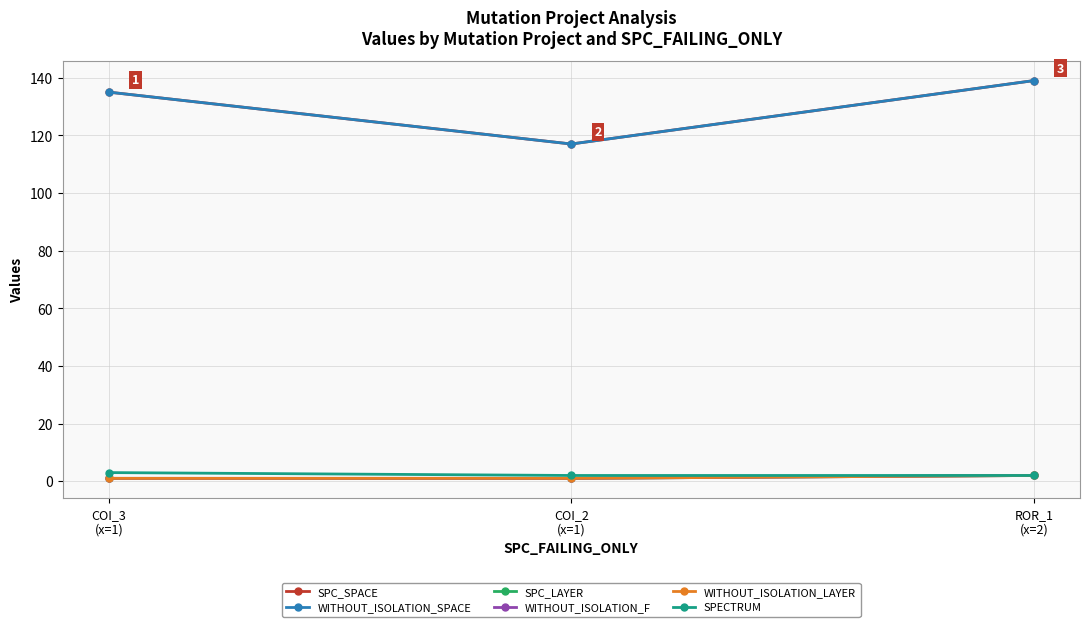

Where does the WITHOUT_ISOLATION_SPACE series first go above 135?

ROR_1
(x=2)